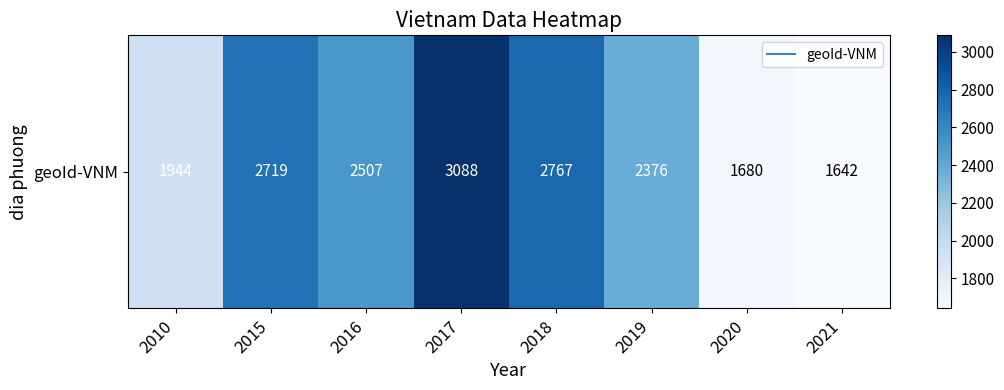

Count the number of values greater than 2507.

3